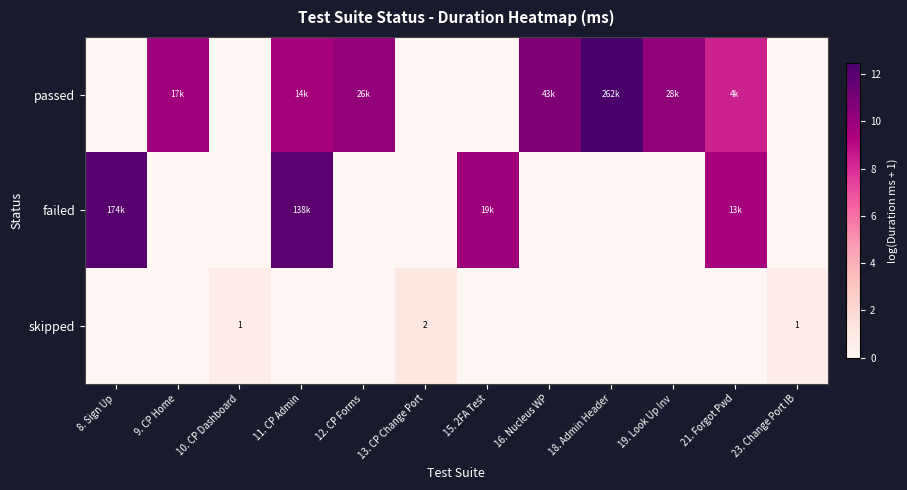

The value of failed at 10. CP Dashboard is -8.3. True or false?

False